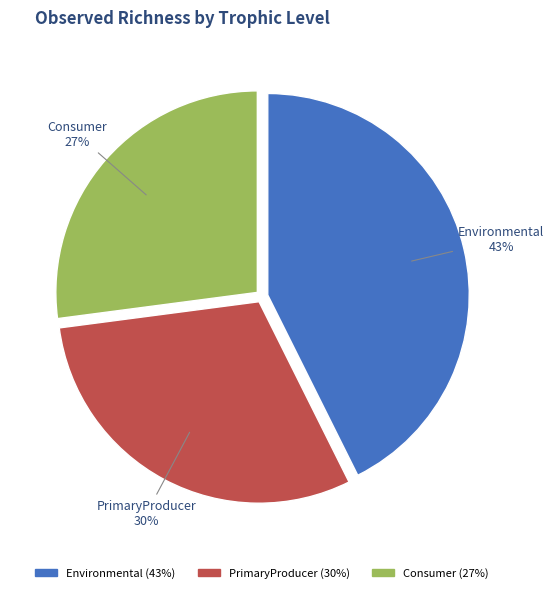

What percentage is the PrimaryProducer slice, to the nearest percent?

30%